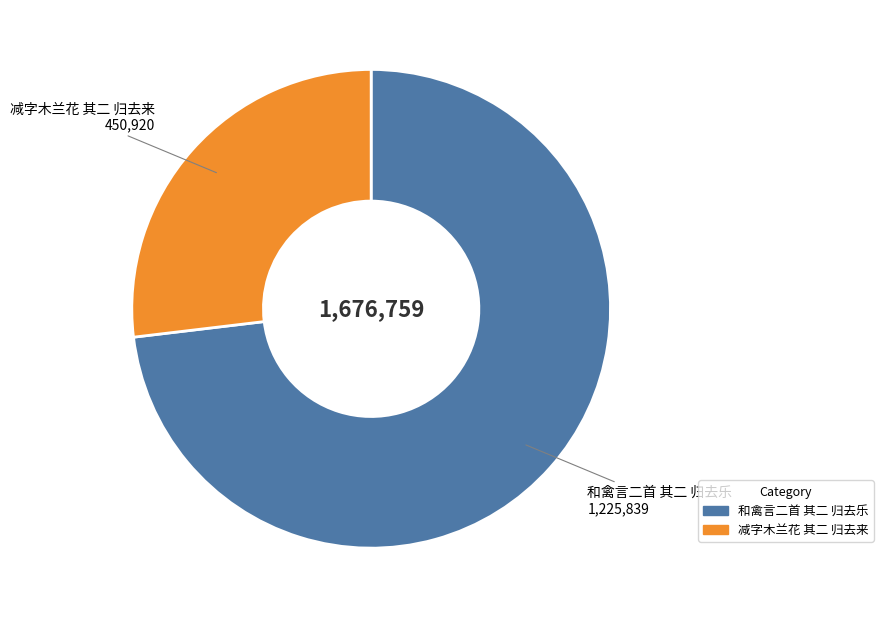

Is it true that 减字木兰花 其二 归去来 is 34% of the pie?

False